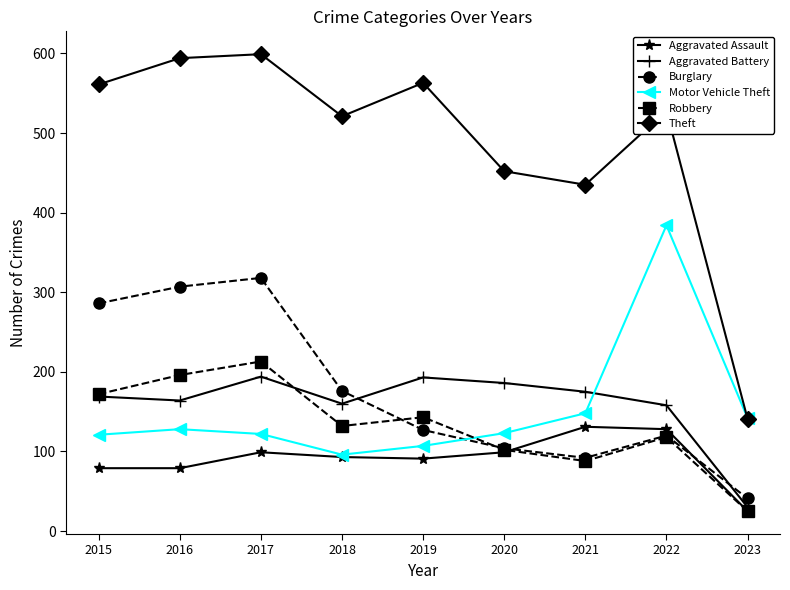

What are all the series names shown in the legend?

Aggravated Assault, Aggravated Battery, Burglary, Motor Vehicle Theft, Robbery, Theft